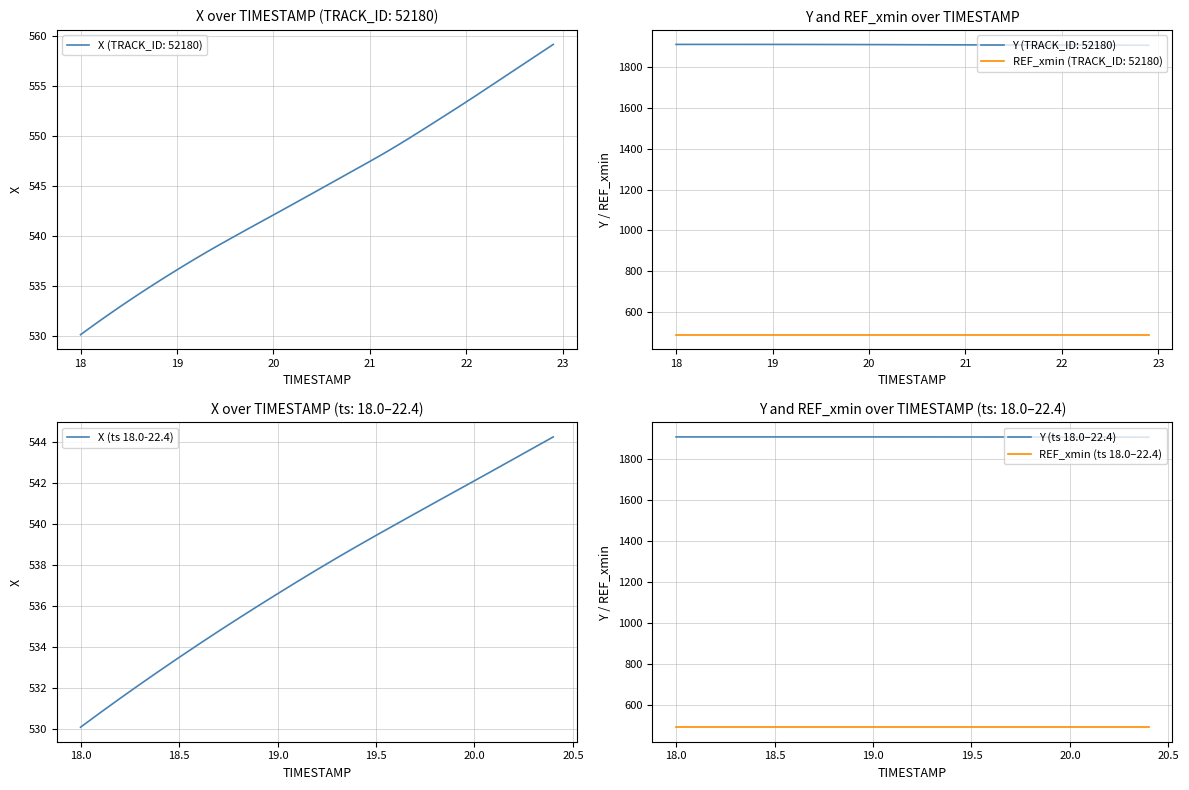

True or false: Y (ts 18.0–22.4) and REF_xmin (ts 18.0–22.4) intersect in this chart.

False